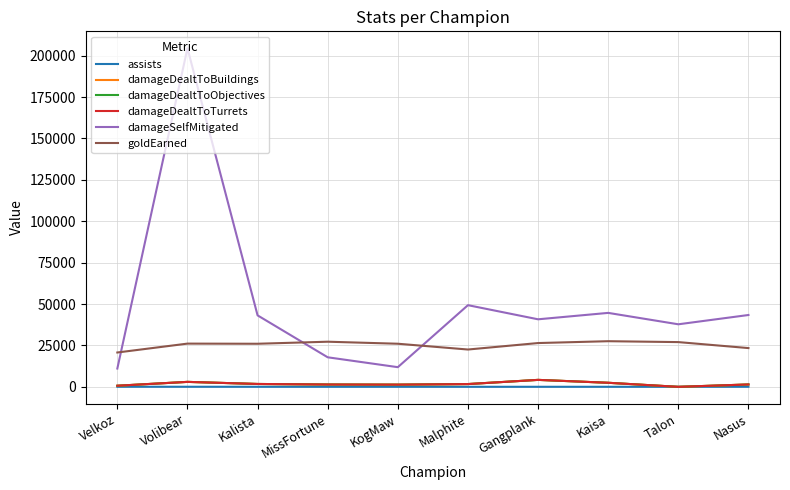

Is it true that damageDealtToObjectives equals 928 at Nasus?

False